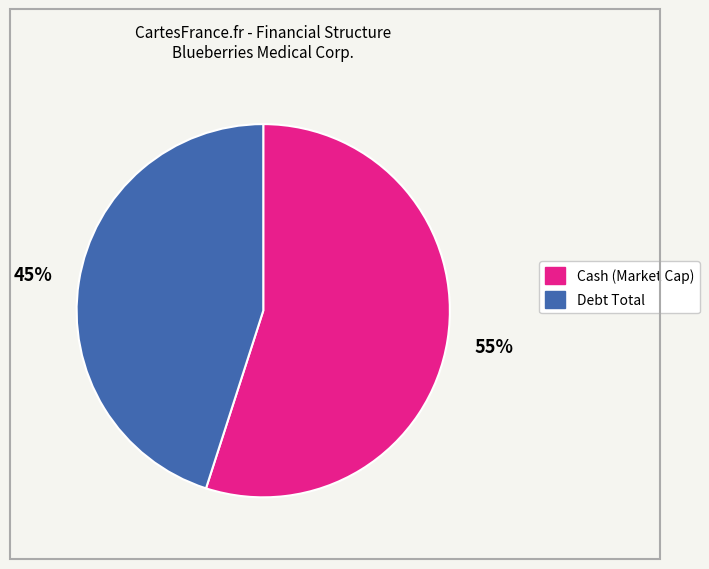

To the nearest percent, what is the average slice percentage?

50%